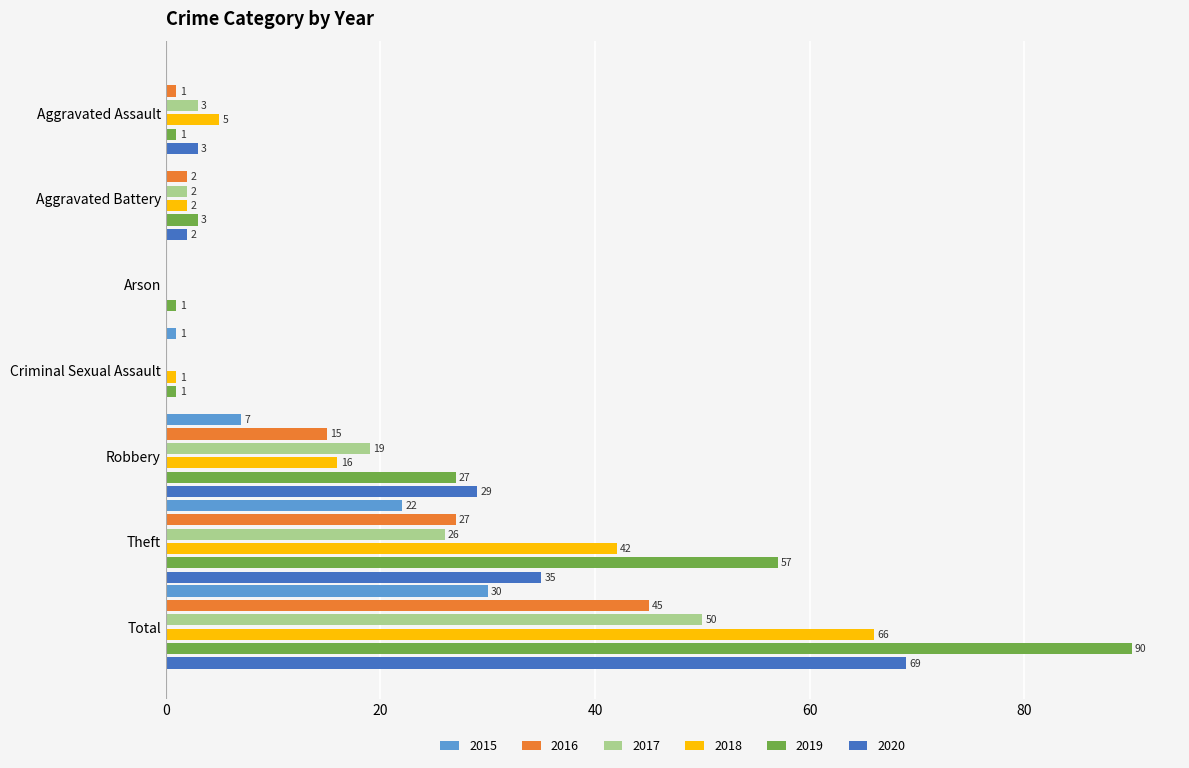

What is the sum of all 2018 values?

132